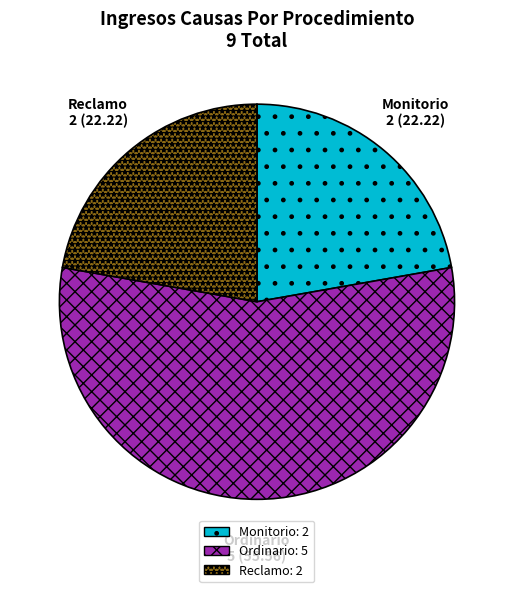

Combined, do Monitorio and Reclamo account for over 50%?

No